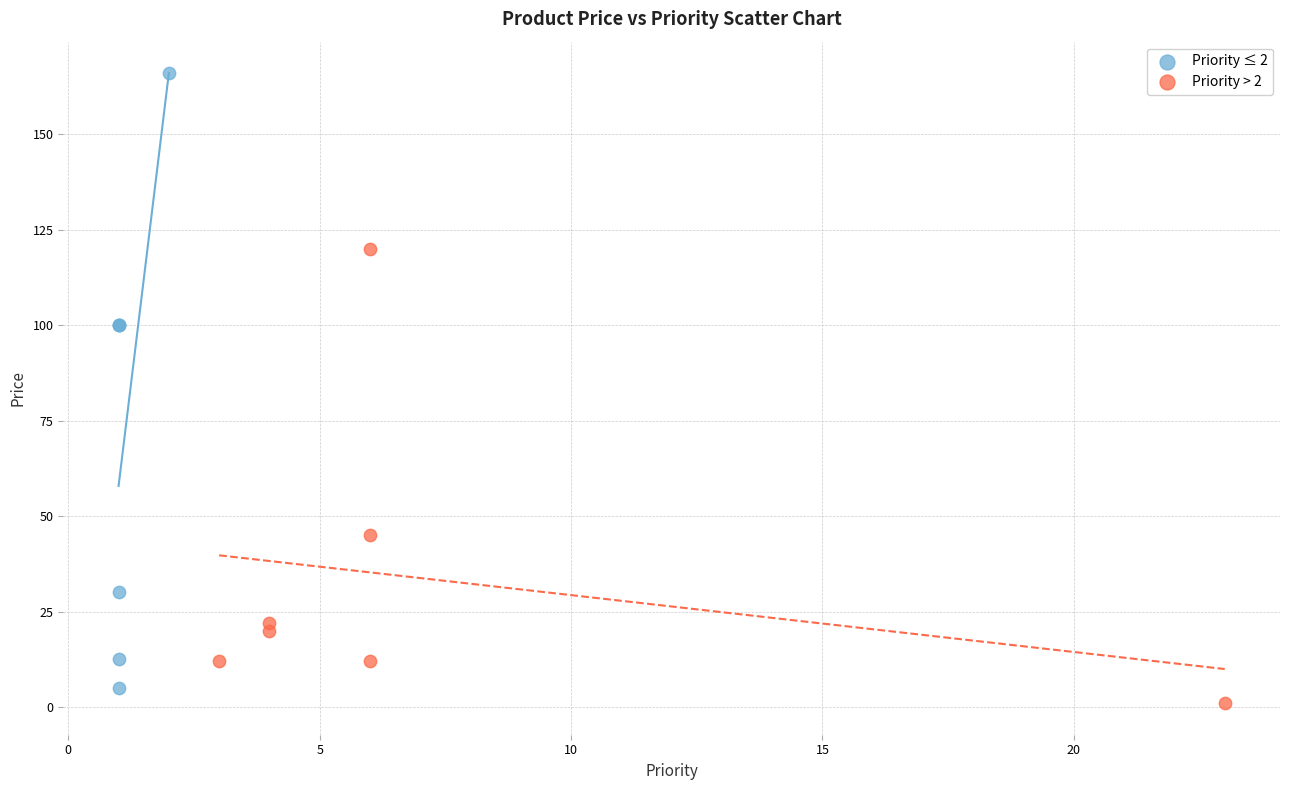

Which series contains the highest Y value?

Priority ≤ 2